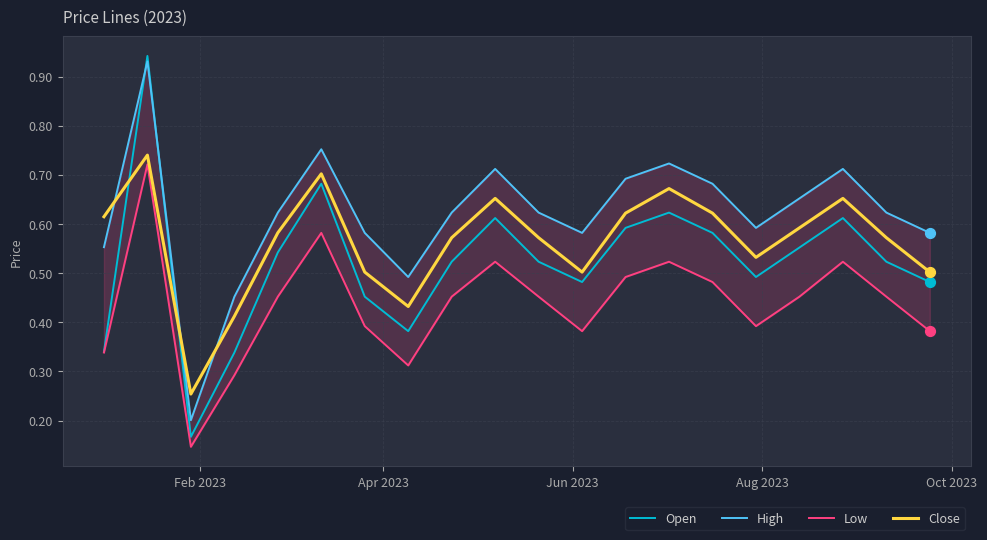

Which series has the widest spread of Y values?

Open